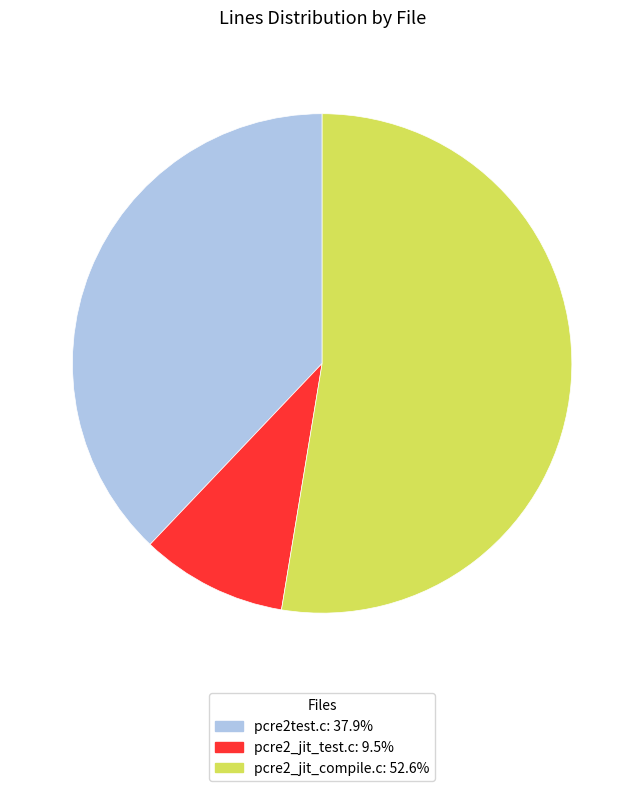

Rank the categories by value from highest to lowest.

pcre2_jit_compile.c, pcre2test.c, pcre2_jit_test.c